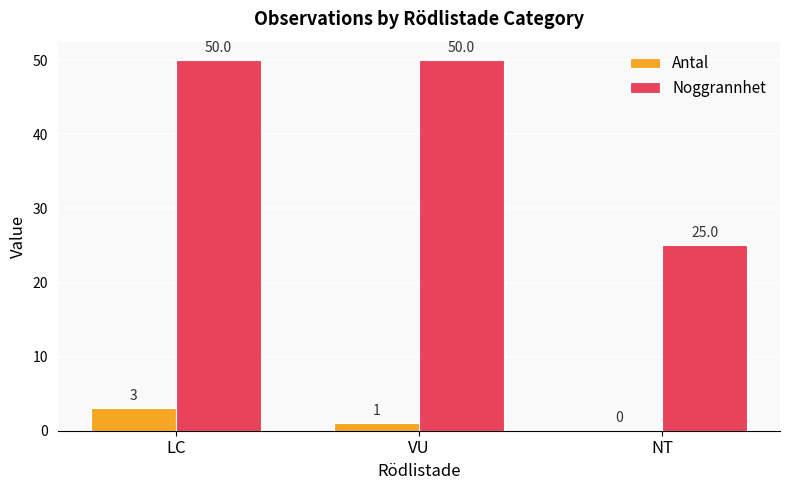

Where does the Antal series first go above 1?

LC